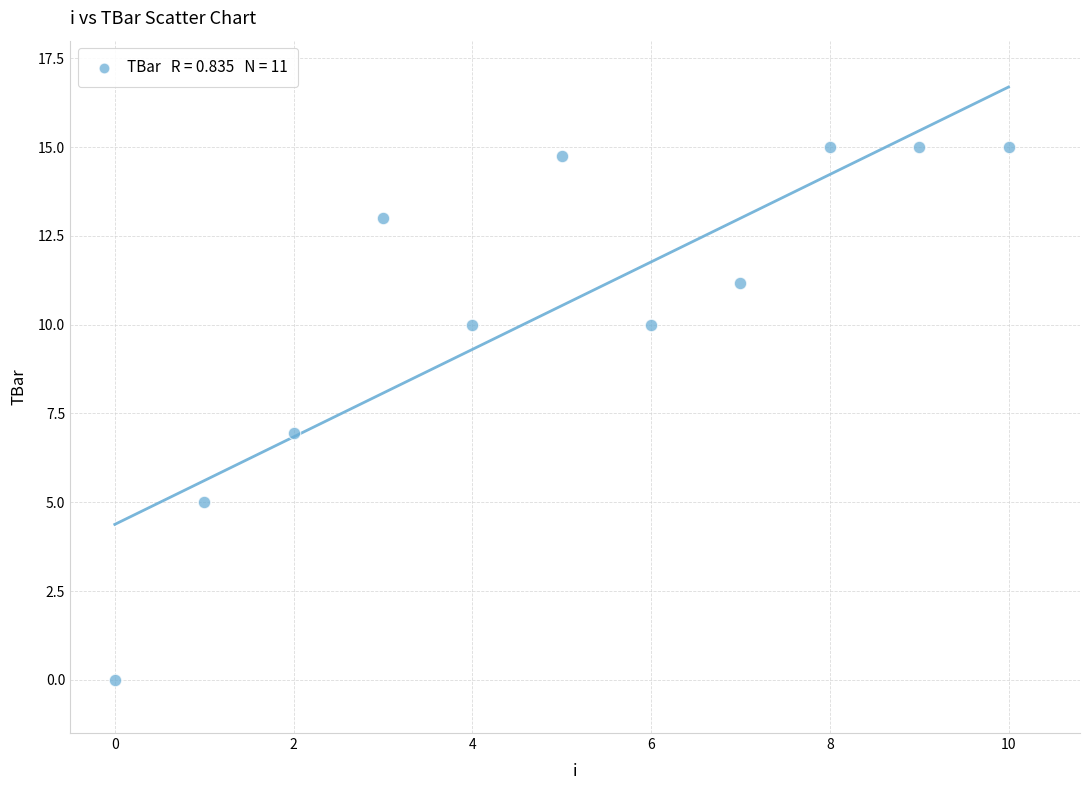

What is the range of Y values (max minus min)?

15.0